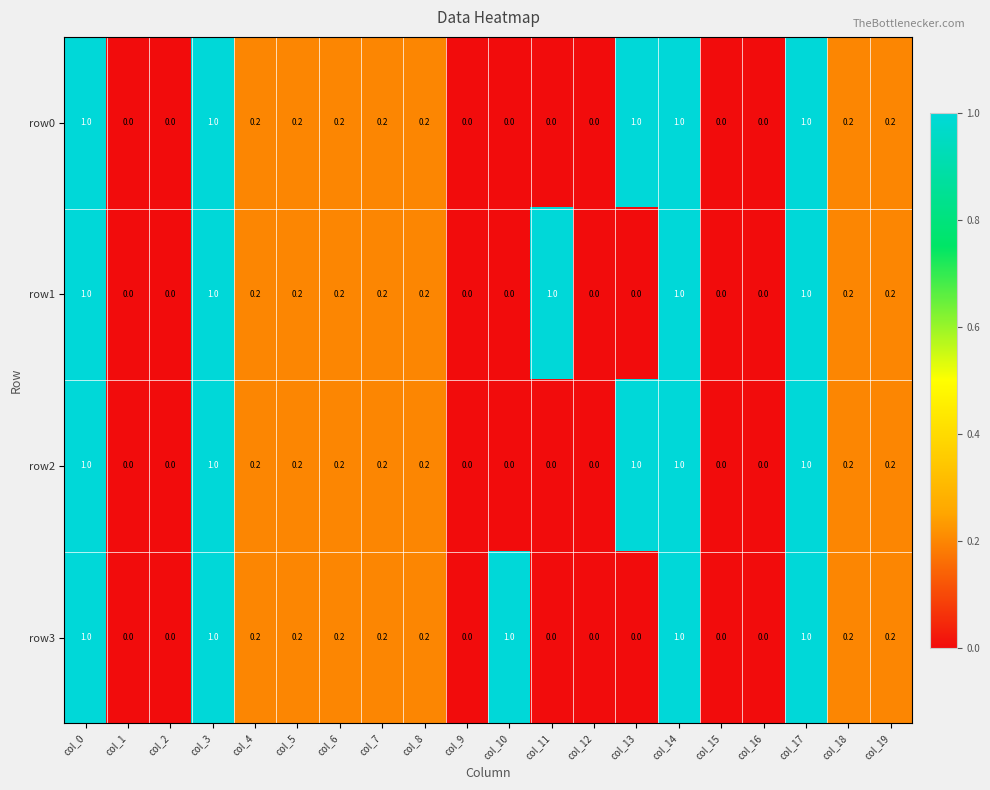

What is the total value across all series at col_7?

0.8